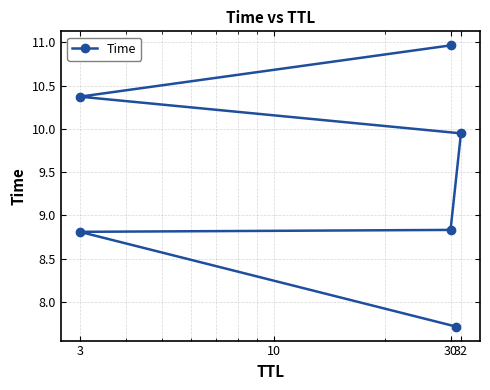

Which category has the highest value across all series?

30